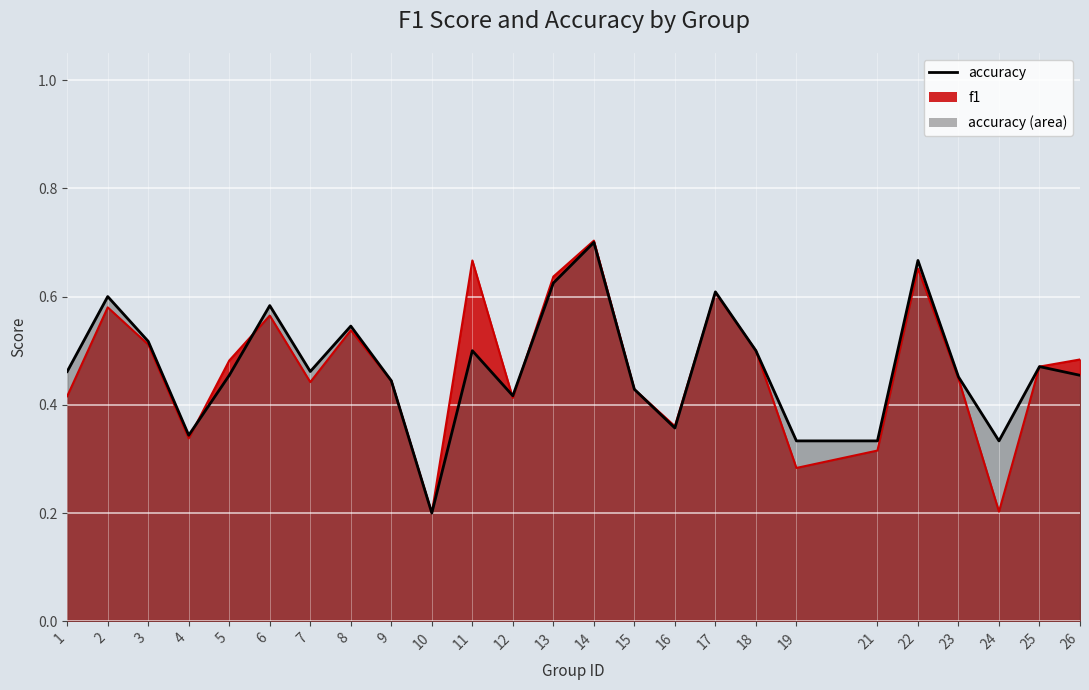

Which category has the highest value in the accuracy series?

14